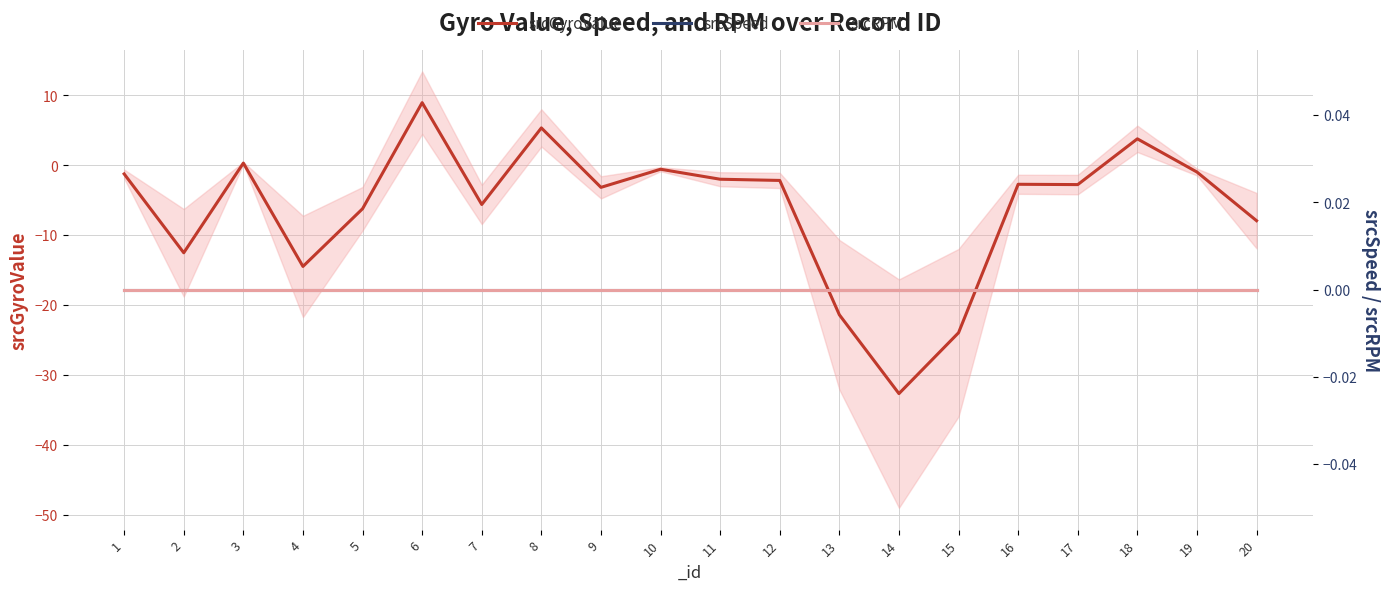

Which series has the widest spread of values?

srcGyroValue